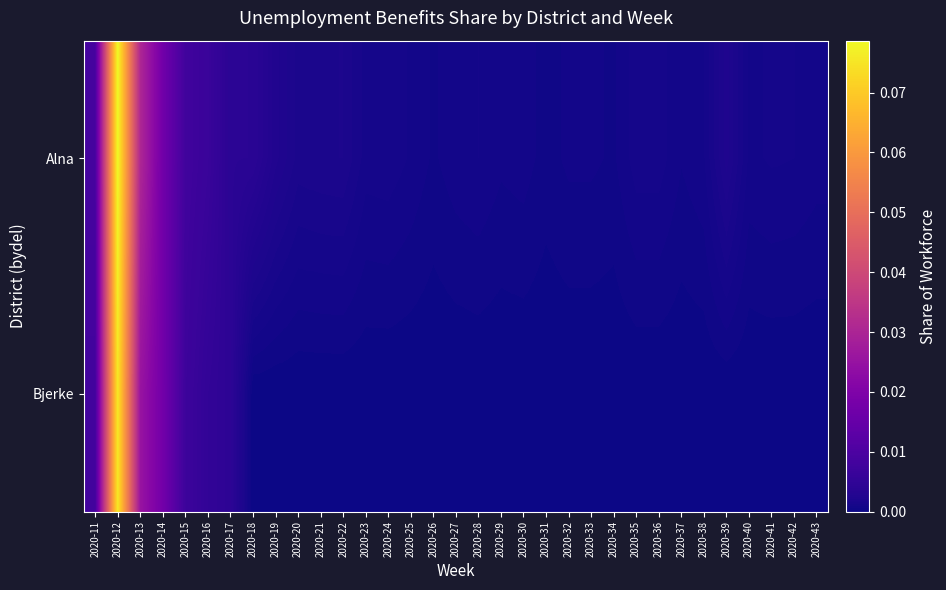

At which category does the chart reach its minimum across all series?

2020-18